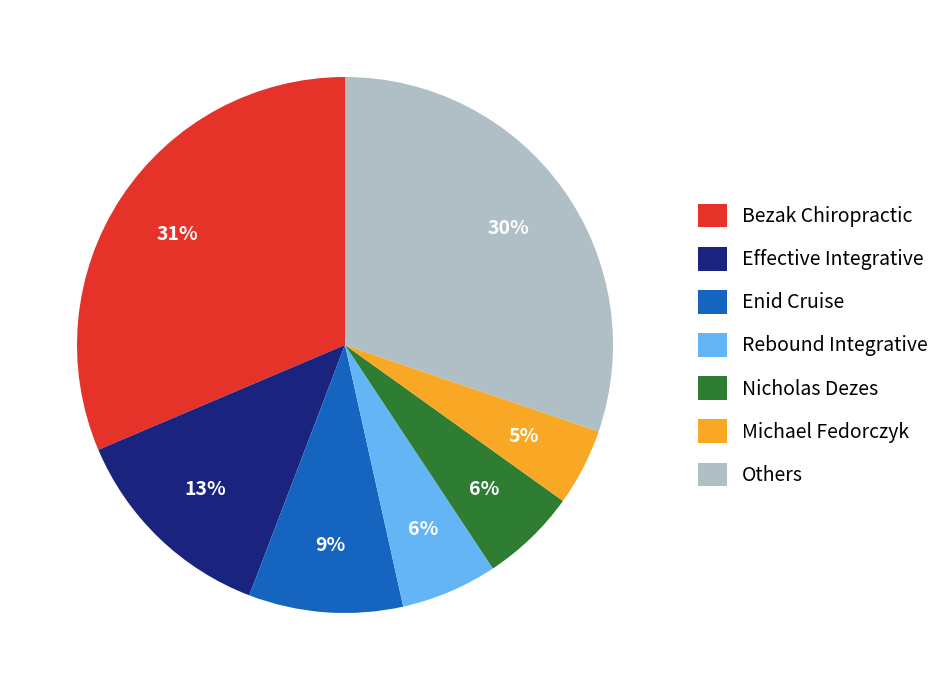

What is the largest slice in the pie chart?

Bezak Chiropractic